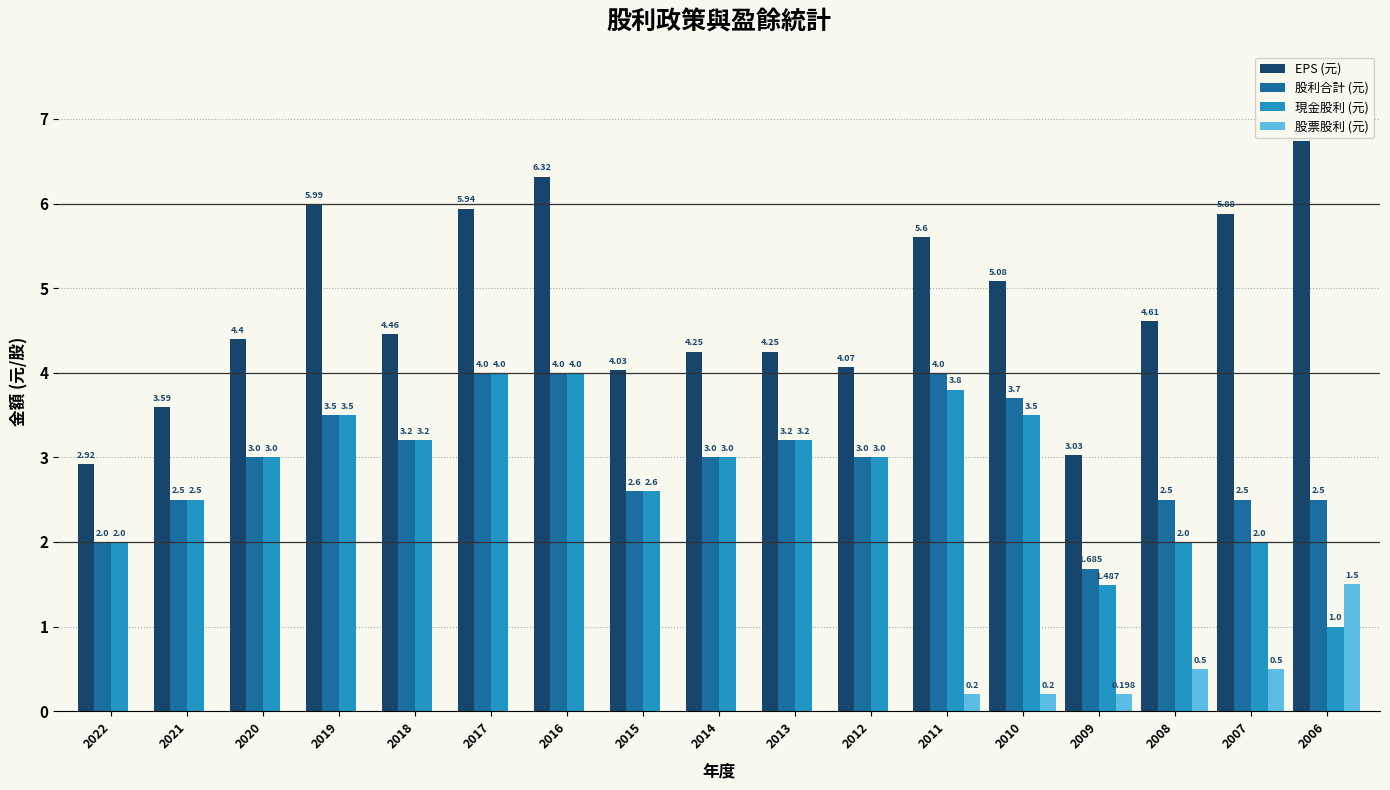

What is the highest value of the 股利合計 (元) series?

4.0